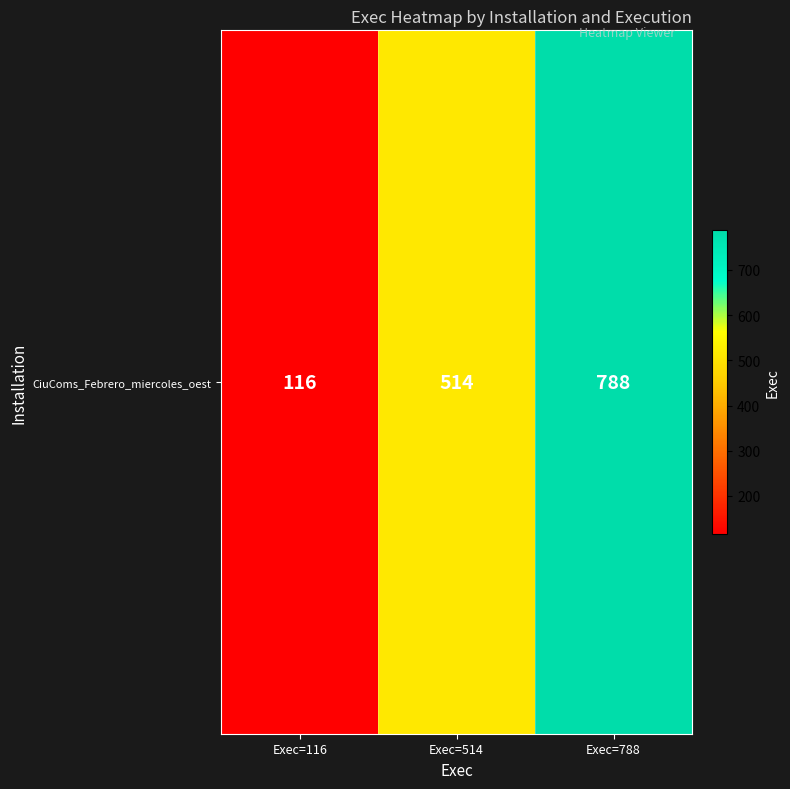

What is the change in value from Exec=116 to Exec=514?

+398